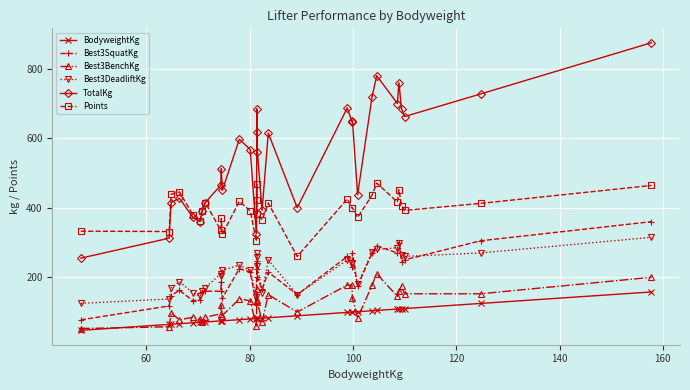

What are all the series names shown in the legend?

BodyweightKg, Best3SquatKg, Best3BenchKg, Best3DeadliftKg, TotalKg, Points